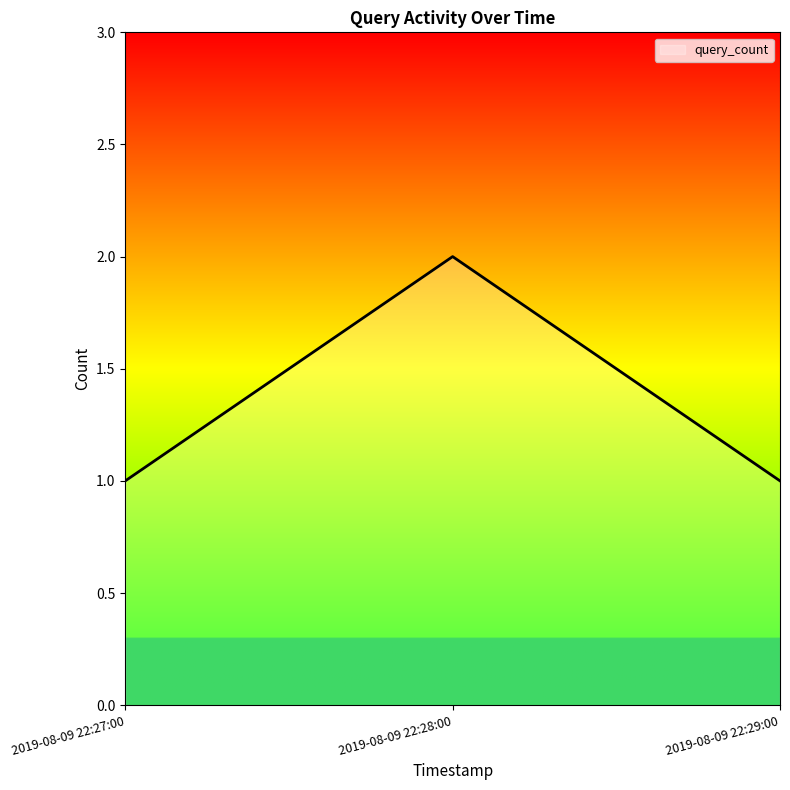

What is the sum of the values at 2019-08-09 22:27:00 and 2019-08-09 22:28:00?

3